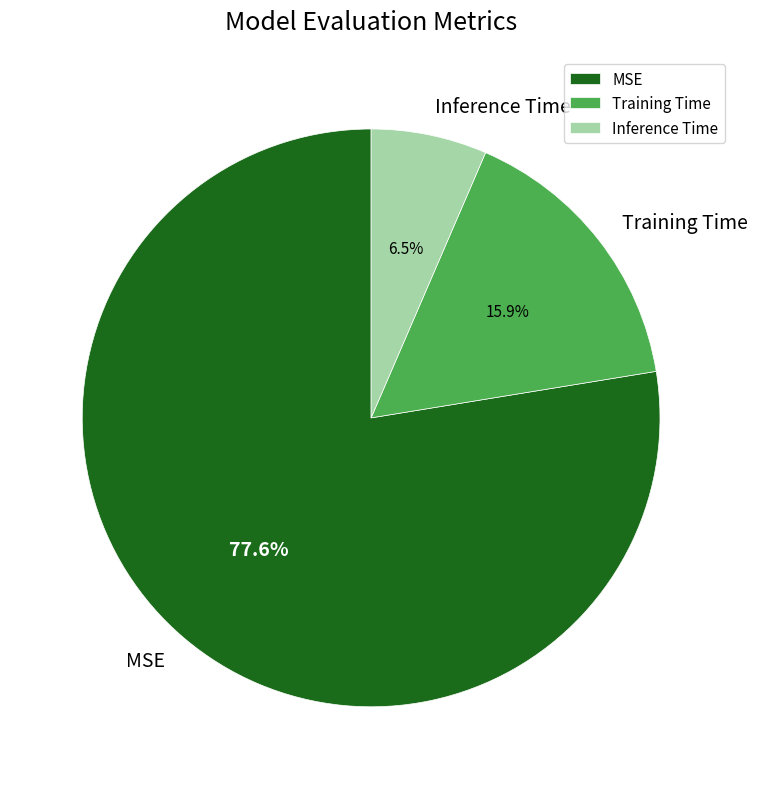

Is it true that Inference Time is 15% of the pie?

False